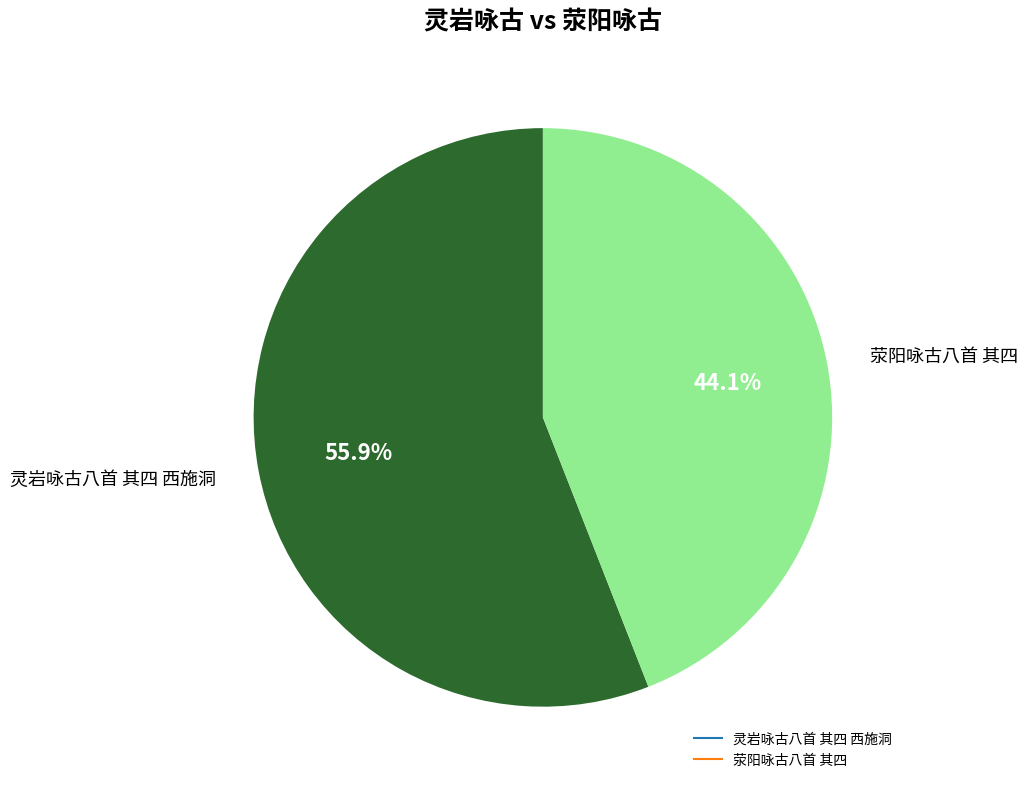

Is 灵岩咏古八首 其四 西施洞 the majority of the pie?

Yes